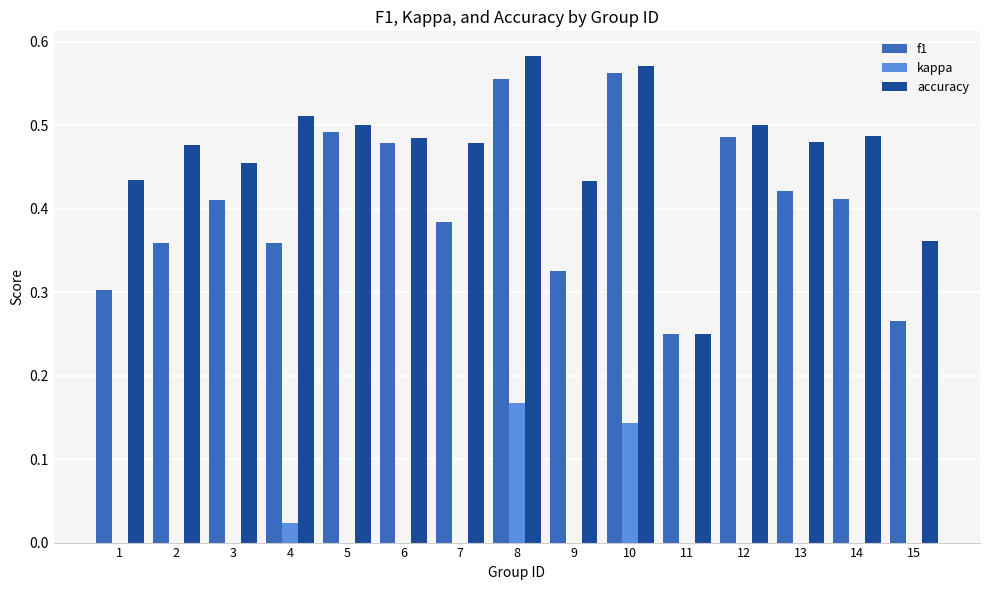

The value of kappa at 13 is 0.0. True or false?

True